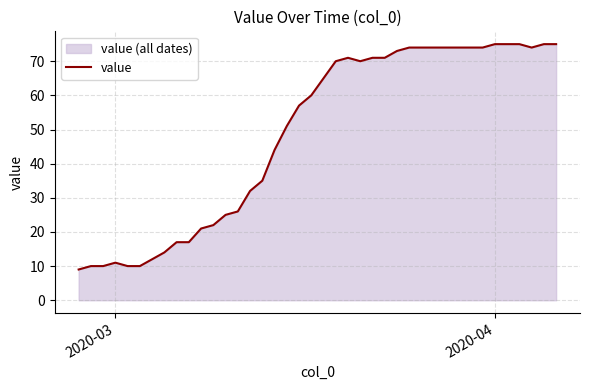

What is the maximum value shown in the chart?

75